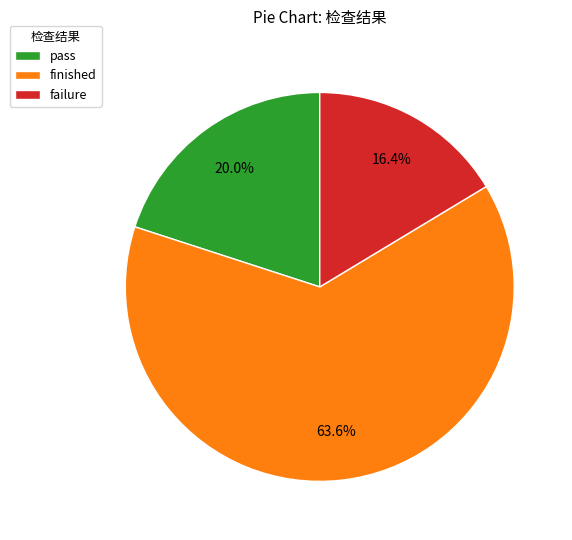

Which category has the biggest portion of the pie?

finished